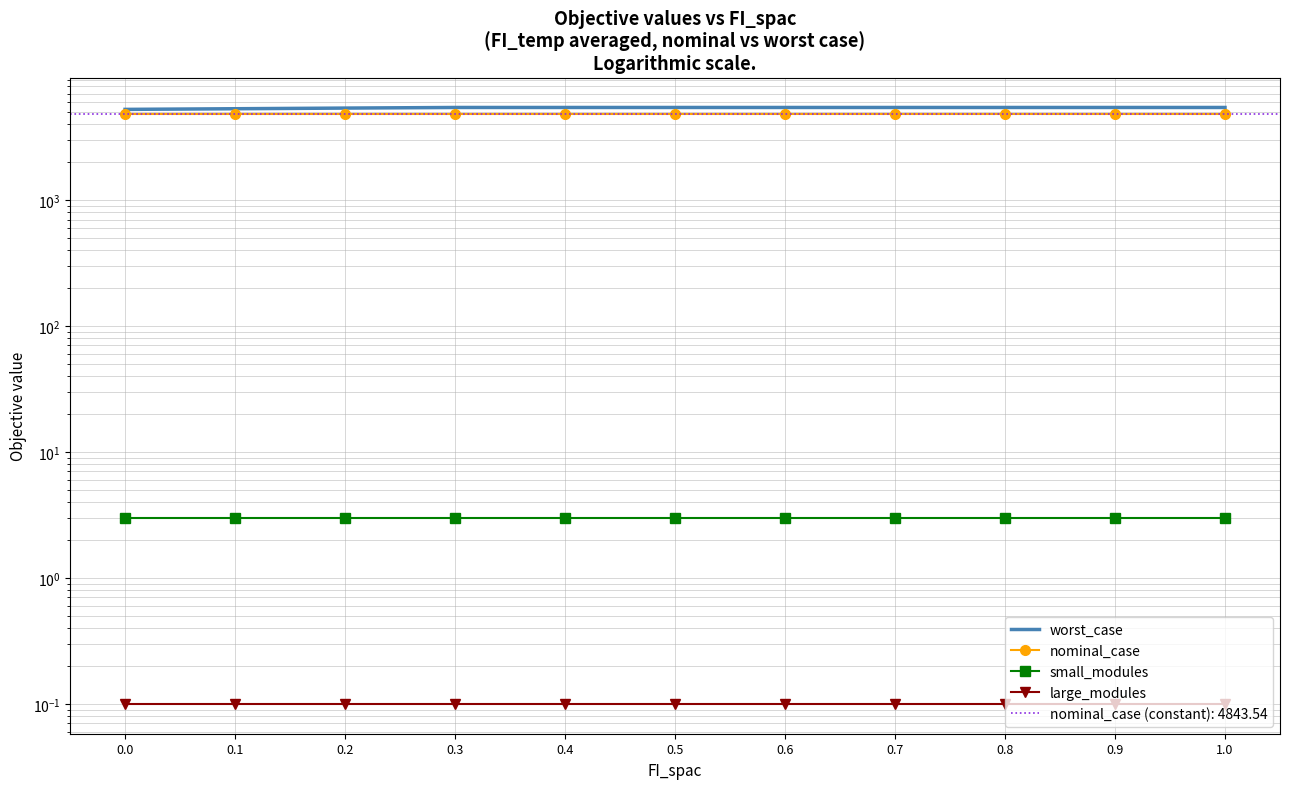

Rank the series by their maximum value, from lowest to highest.

large_modules, small_modules, nominal_case, worst_case